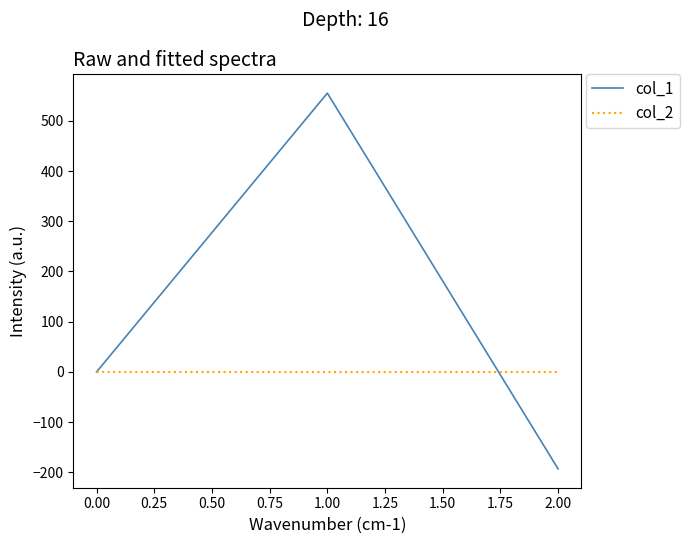

Which series has the largest total across all categories?

col_1